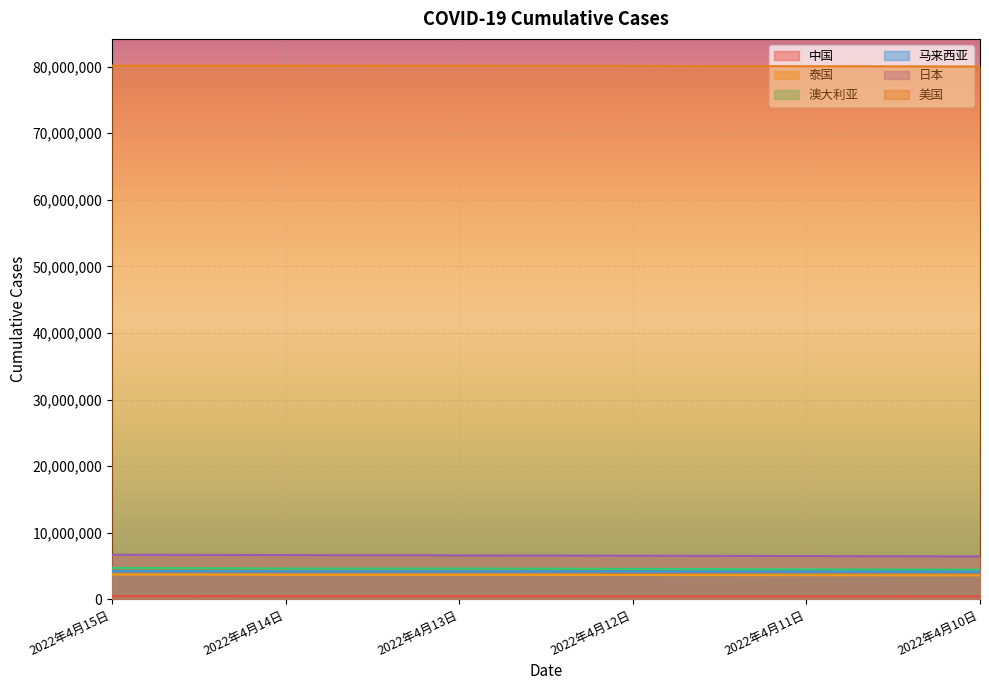

What is the difference between the highest and lowest values at 2022年4月15日?

79669533